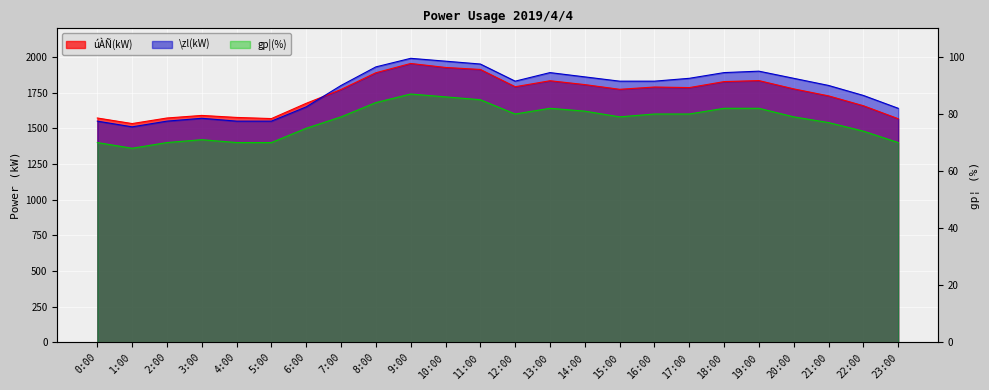

Reading right to left, transcribe all the data shown in this chart.

úÀÑ(kW): 23:00=1567	22:00=1658	21:00=1727	20:00=1776	19:00=1834	18:00=1827	17:00=1785	16:00=1789	15:00=1773	14:00=1806	13:00=1833	12:00=1791	11:00=1912	10:00=1926	9:00=1954	8:00=1889	7:00=1772	6:00=1675	5:00=1568	4:00=1576	3:00=1590	2:00=1572	1:00=1533	0:00=1572
\zl(kW): 23:00=1640	22:00=1730	21:00=1800	20:00=1850	19:00=1900	18:00=1890	17:00=1850	16:00=1830	15:00=1830	14:00=1860	13:00=1890	12:00=1830	11:00=1950	10:00=1970	9:00=1990	8:00=1930	7:00=1800	6:00=1650	5:00=1550	4:00=1550	3:00=1570	2:00=1550	1:00=1510	0:00=1550
gp¦(%): 23:00=70	22:00=74	21:00=77	20:00=79	19:00=82	18:00=82	17:00=80	16:00=80	15:00=79	14:00=81	13:00=82	12:00=80	11:00=85	10:00=86	9:00=87	8:00=84	7:00=79	6:00=75	5:00=70	4:00=70	3:00=71	2:00=70	1:00=68	0:00=70